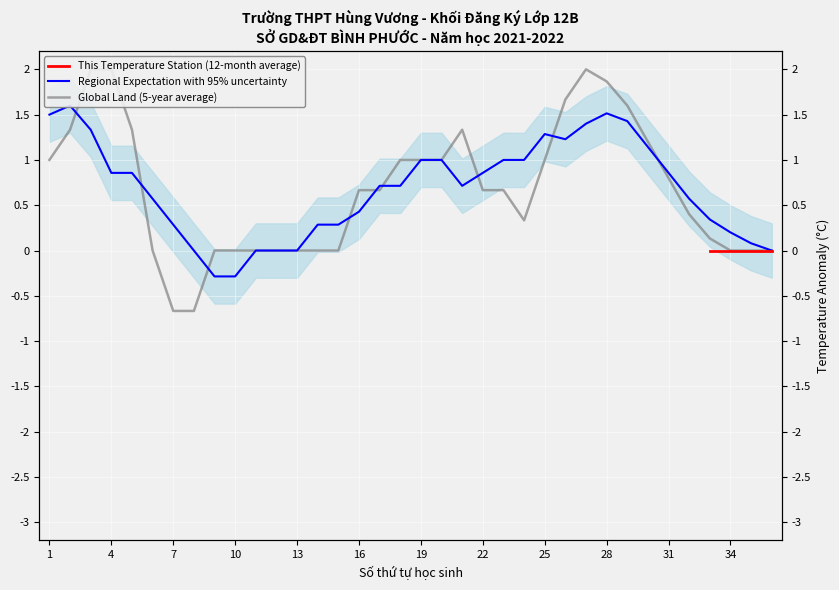

How many series are shown in this chart?

3